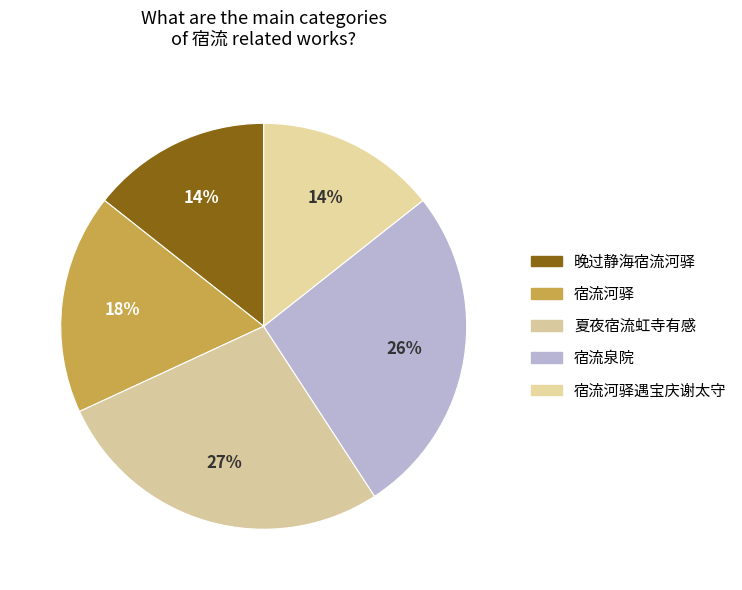

What is the largest slice in the pie chart?

夏夜宿流虹寺有感